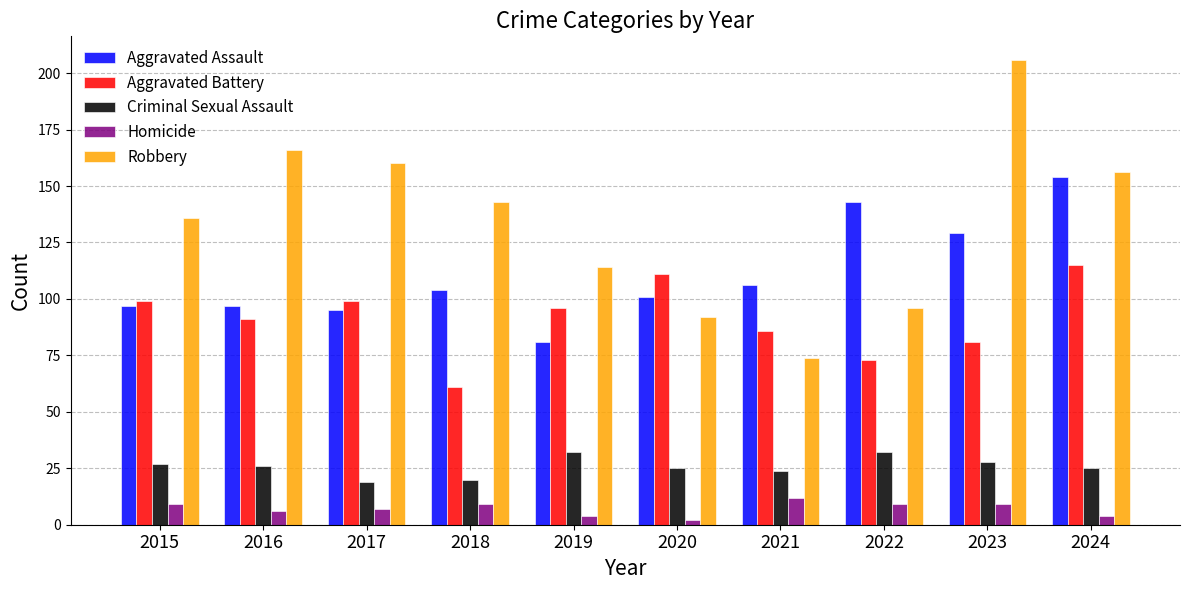

Which series changed the most between 2015 and 2021?

Robbery